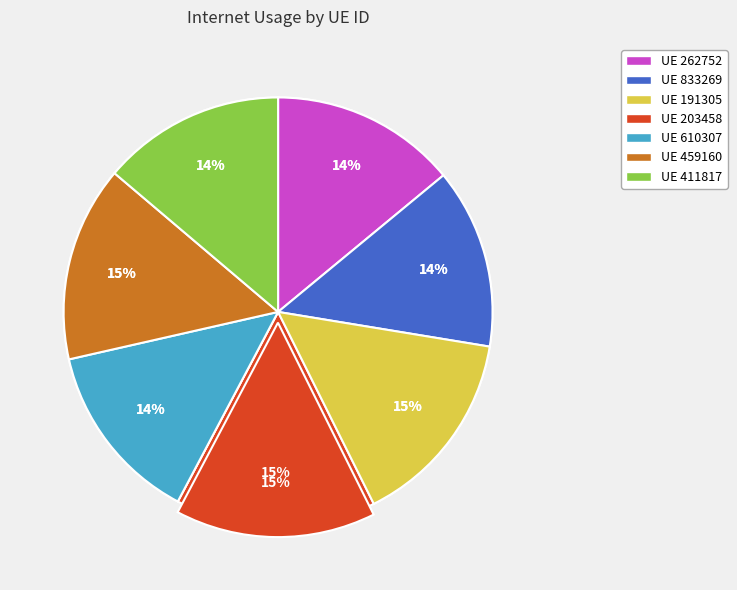

To the nearest percent, what portion does 411817 represent?

14%